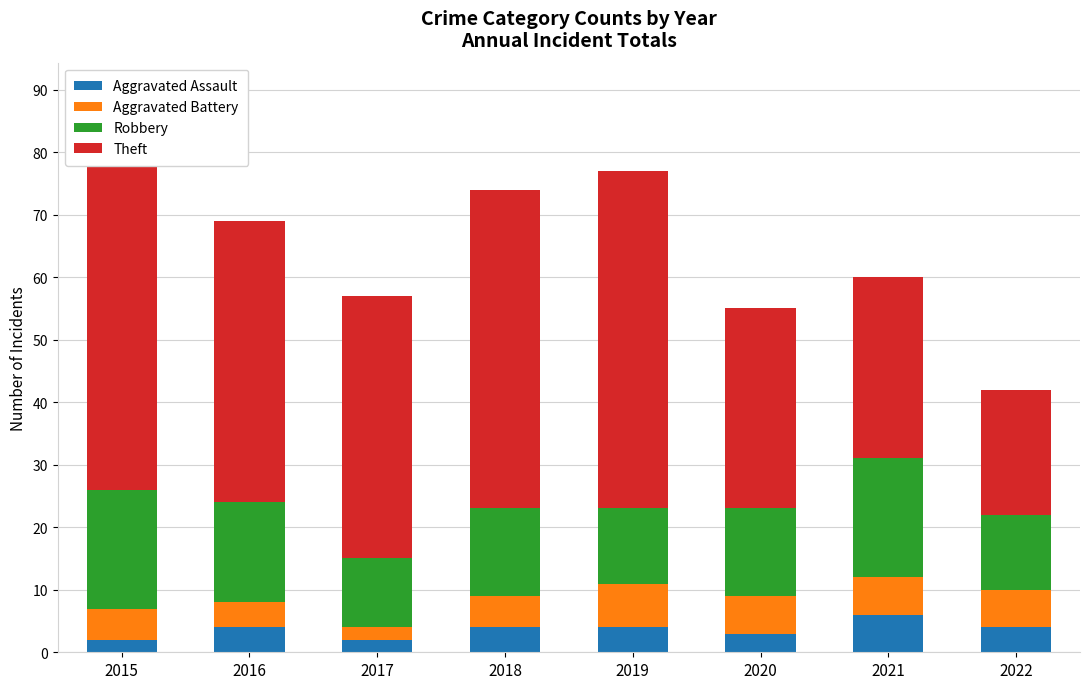

List the labels in order of Aggravated Assault value, largest first.

2021, 2016, 2018, 2019, 2022, 2020, 2015, 2017